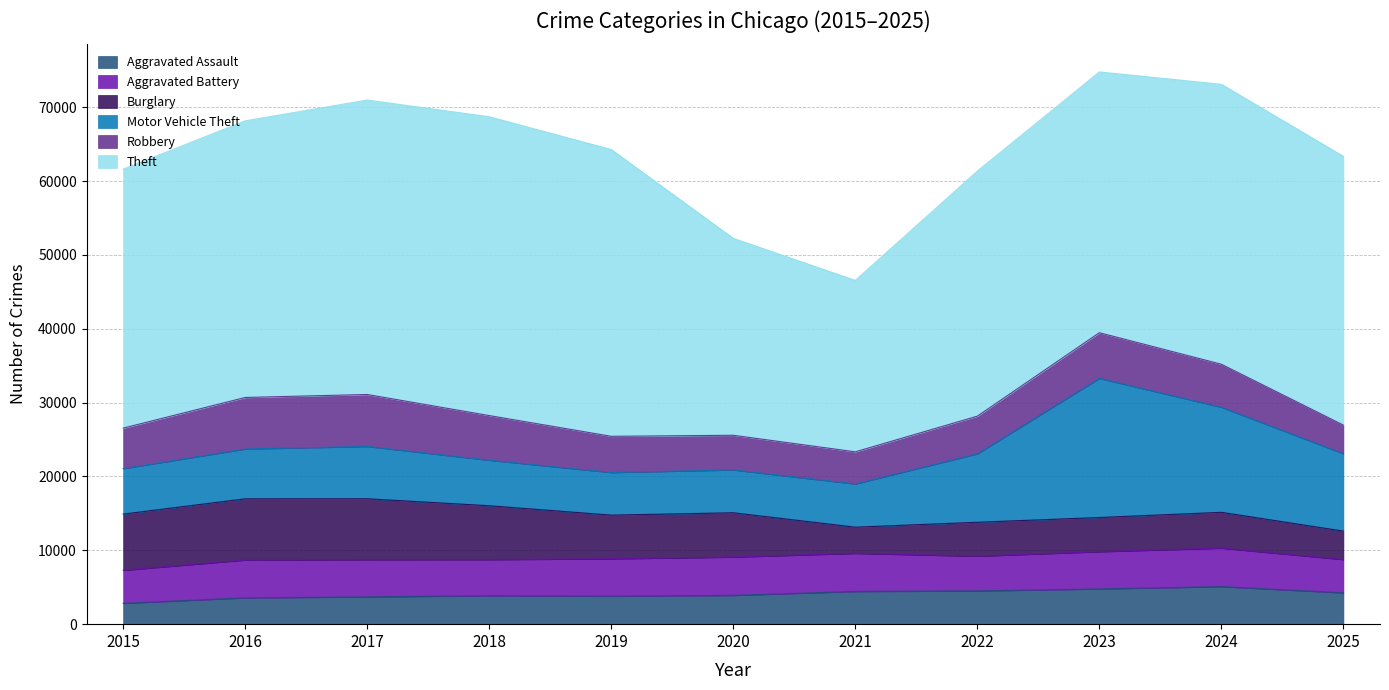

What is the value of the Robbery point at the 7th from the left?

4354